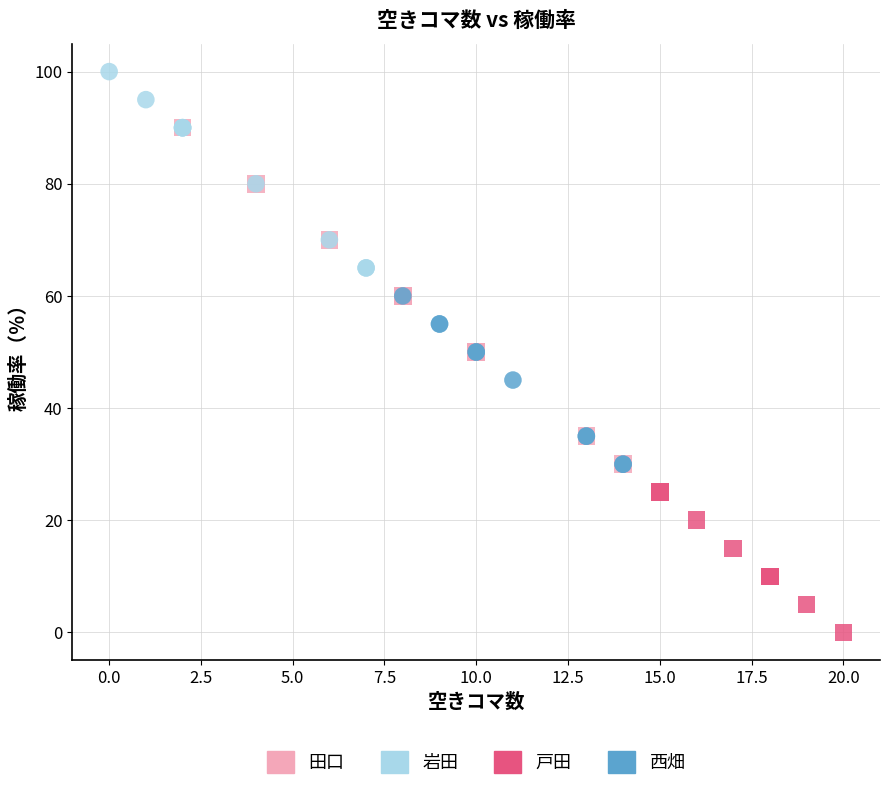

Which series has the widest spread of Y values?

田口